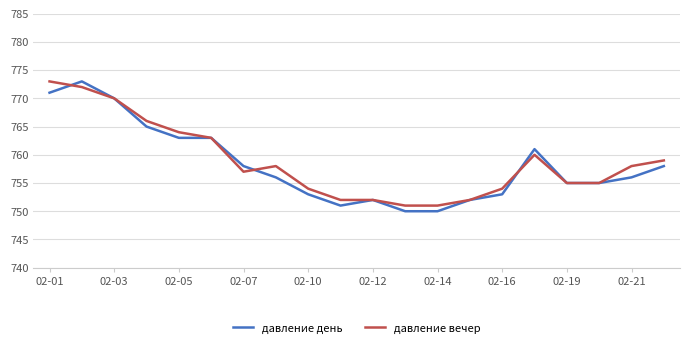

What is the average value of the давление день series?

758